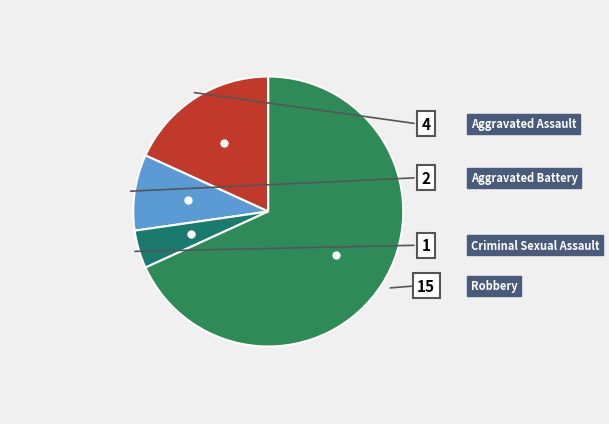

Count the number of slices in the pie.

4